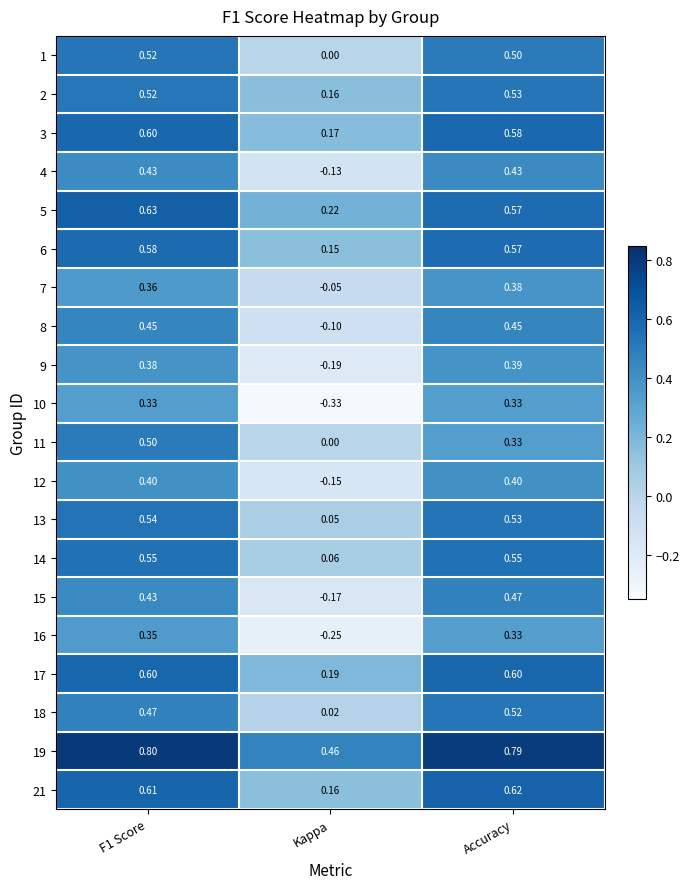

Count the number of data series in this chart.

20